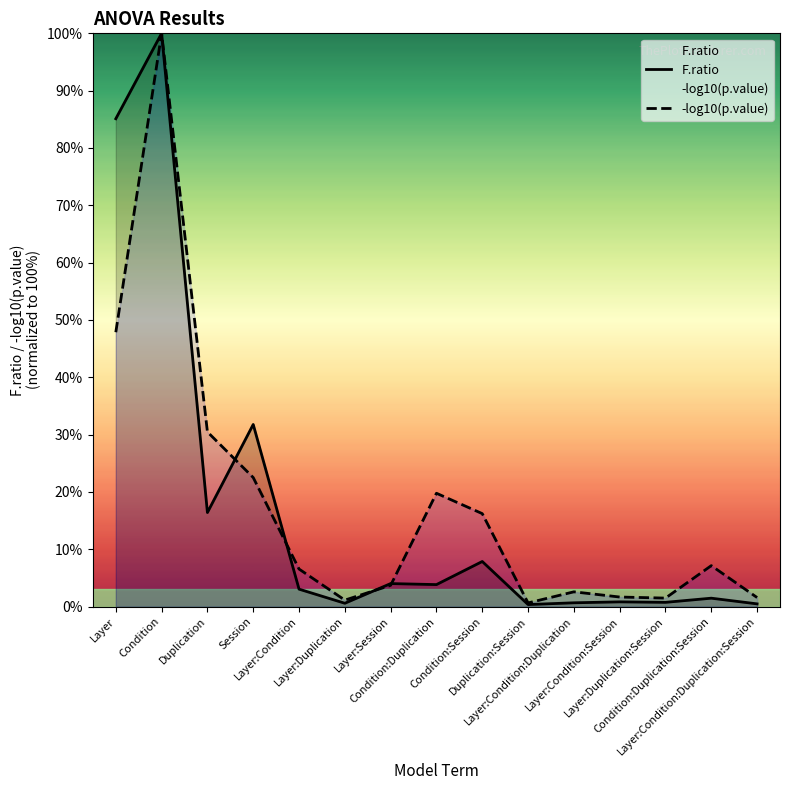

How many lines are shown in the chart?

2